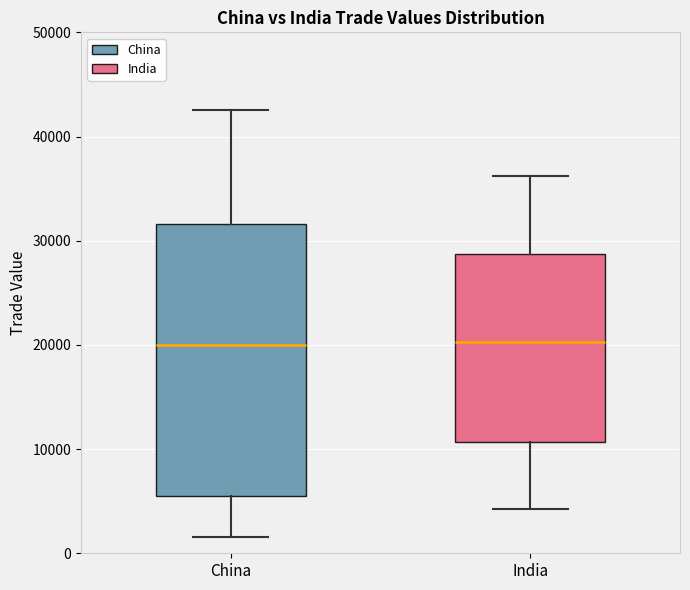

Reading left to right, transcribe this box plot: for each box, give where its median line is, the range the box spans, and where its two whiskers end, as read against the y-axis. The values are not printed on the chart, so give them approximately, as read against the axis.

China: median 20000, box 6000 to 32000, whiskers 2000 to 43000
India: median 20000, box 11000 to 29000, whiskers 4000 to 36000